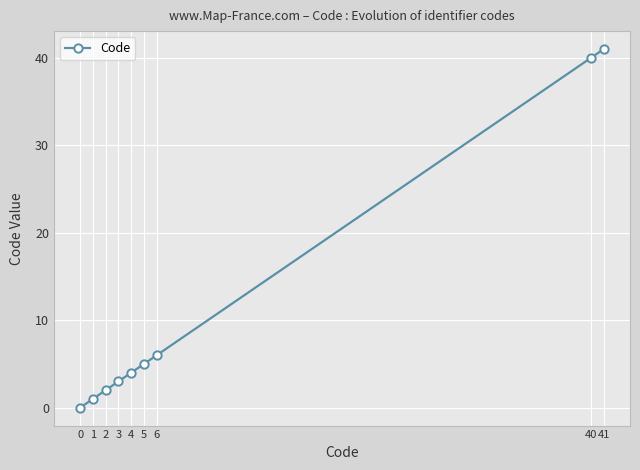

Rank the categories by value from lowest to highest.

0, 1, 2, 3, 4, 5, 6, 40, 41